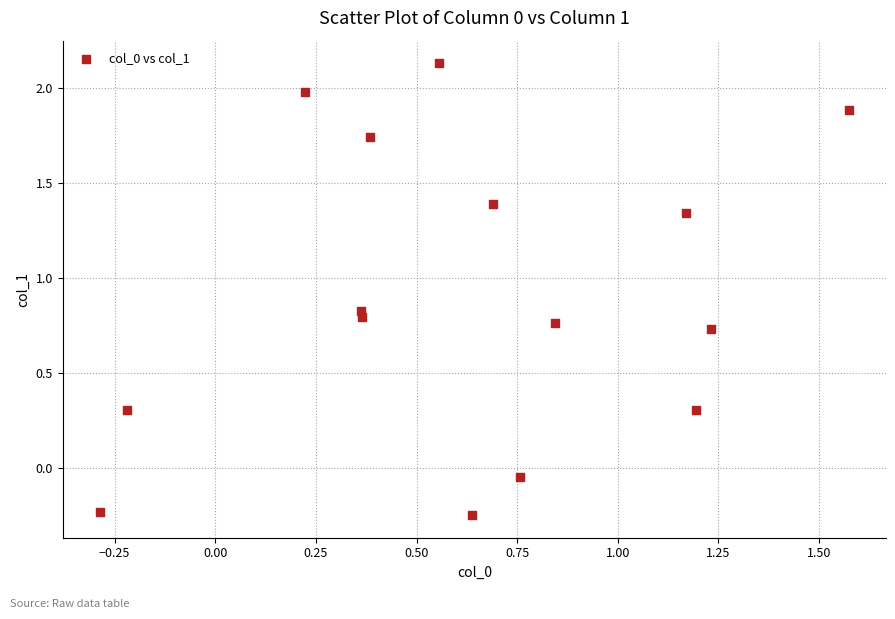

What is the range of X values (max minus min)?

1.9